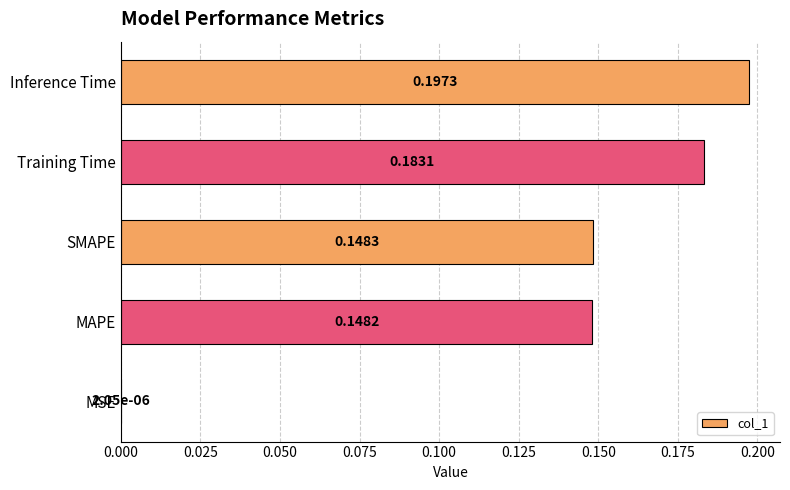

Between MSE and Inference Time, which is larger?

Inference Time